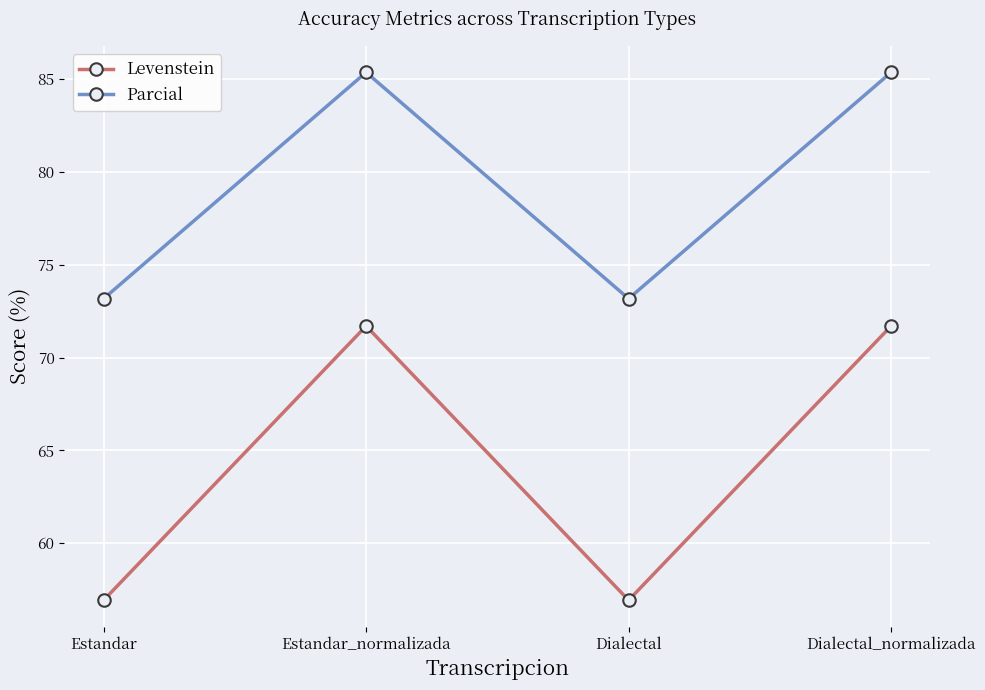

What position from the left is Estandar?

1